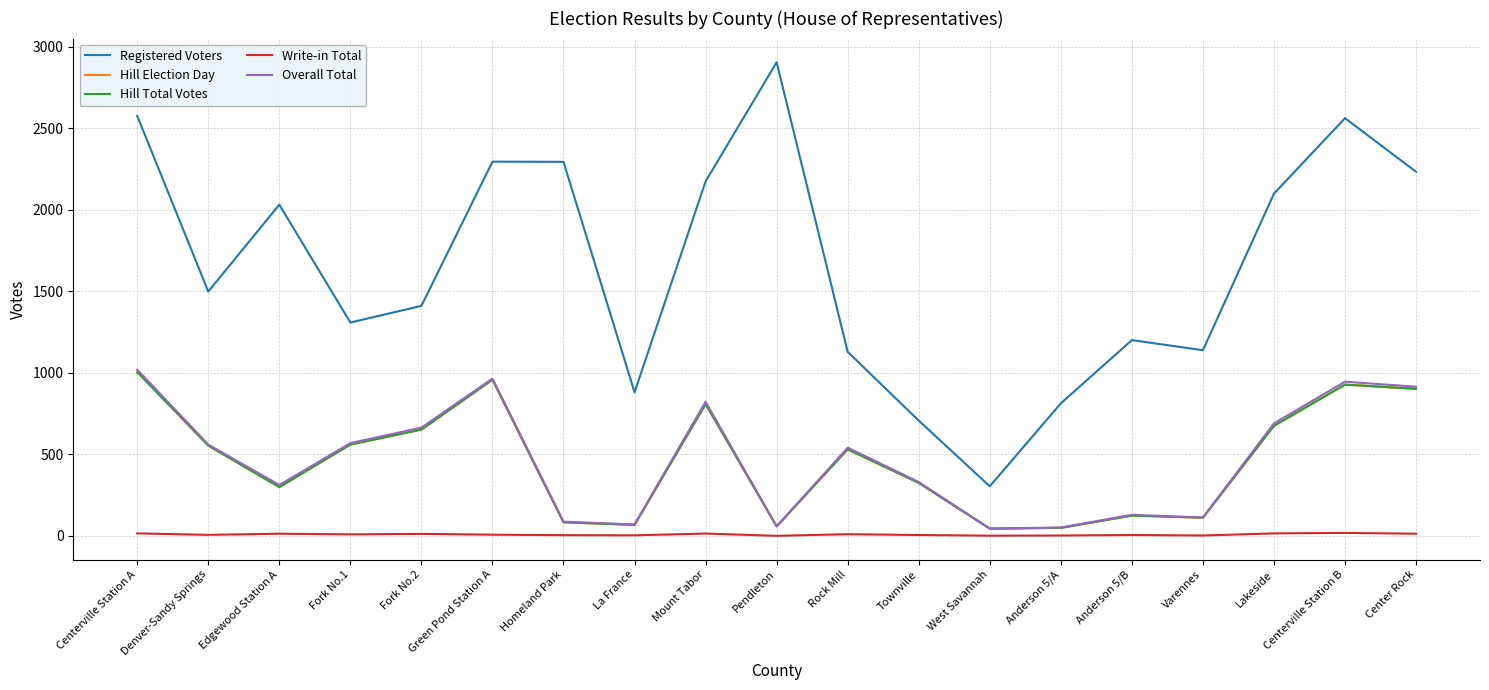

Does the chart have visible grid lines?

Yes